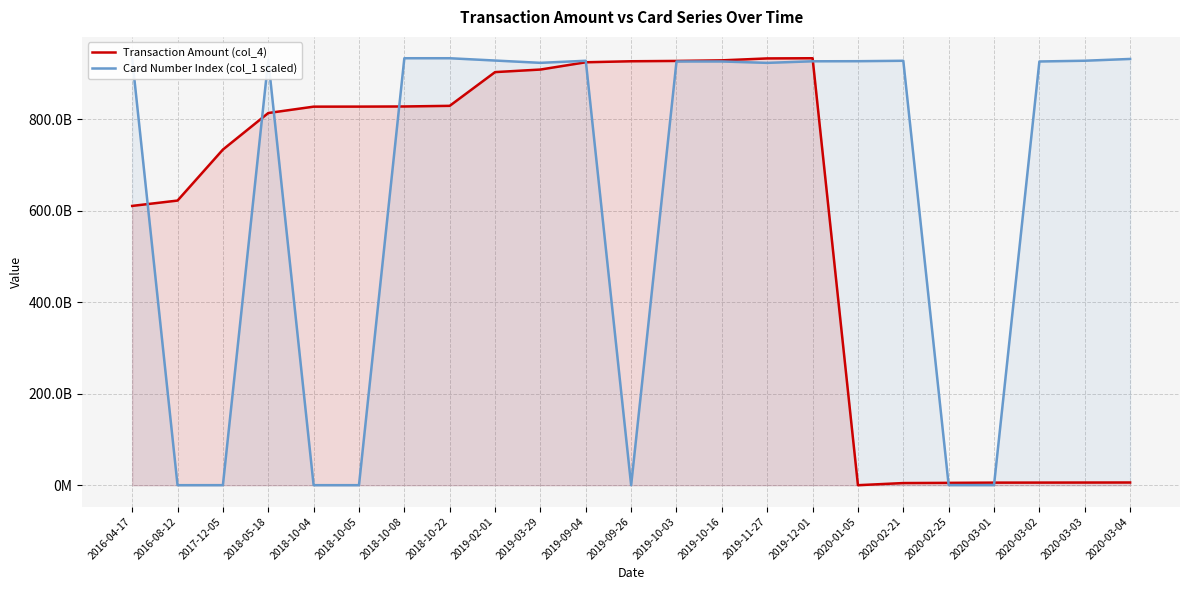

Where is the first local maximum for Card Number Index (col_1 scaled)?

2018-05-18